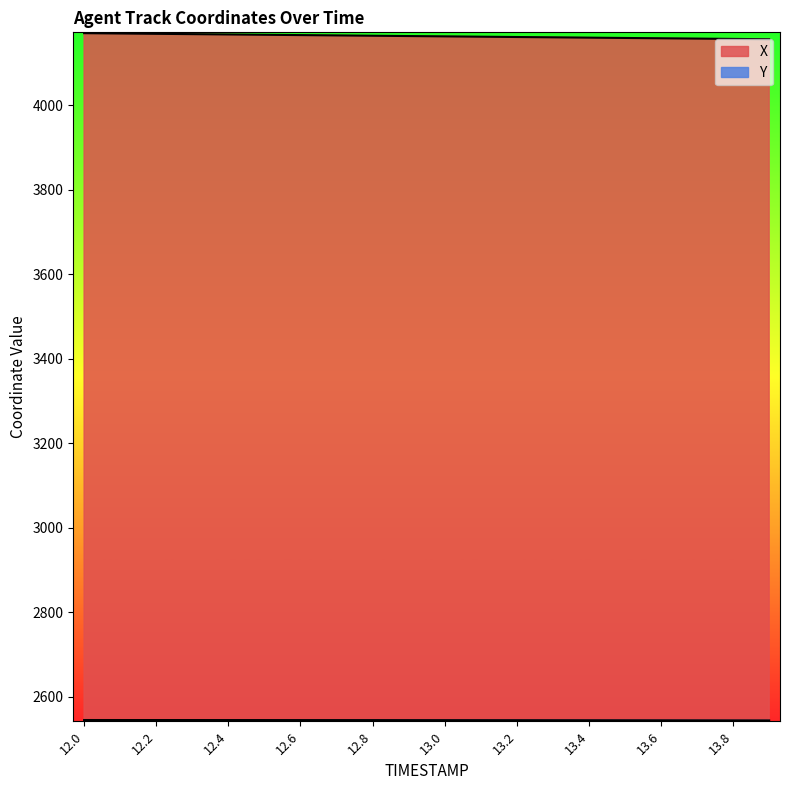

List the series in order of their peak value, lowest first.

Y, X